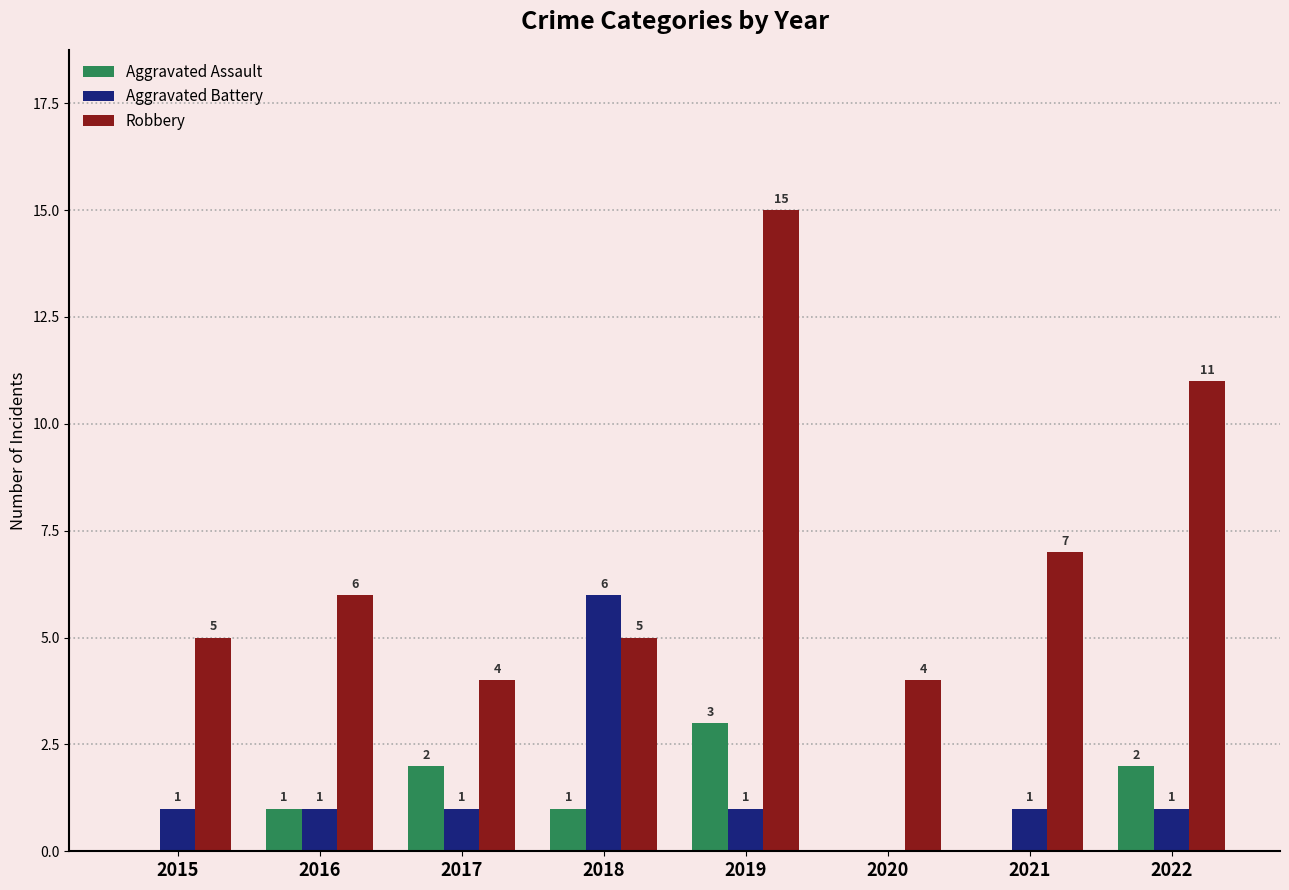

Count the number of data series in this chart.

3